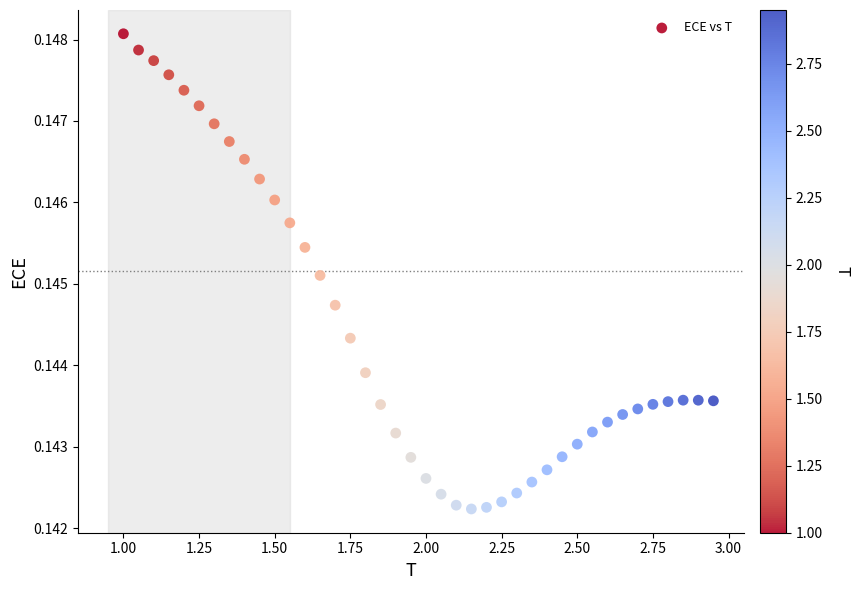

What is the range of X values (max minus min)?

2.0